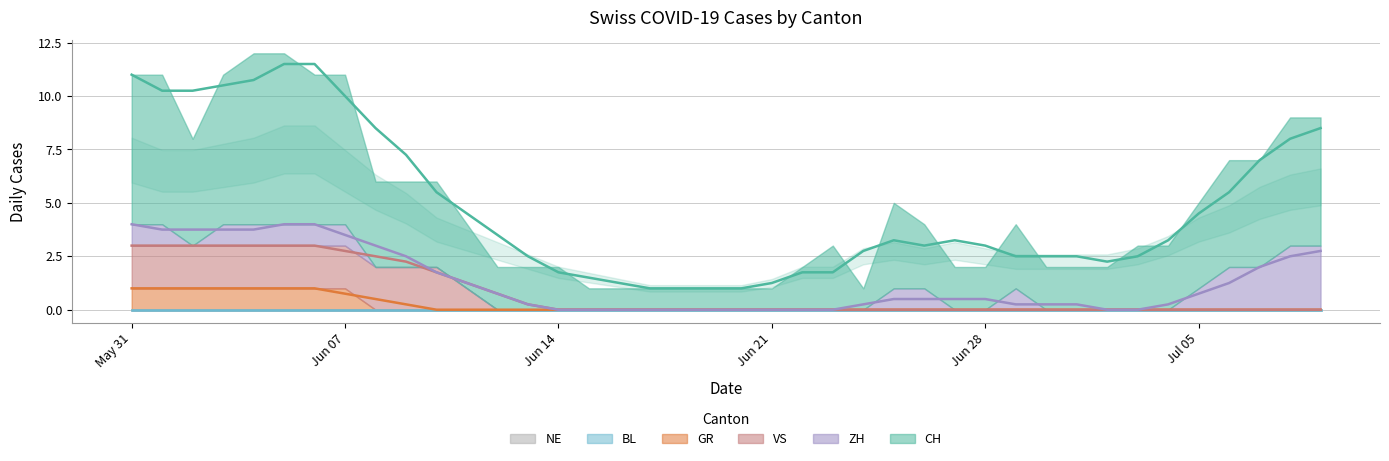

What are all the series names shown in the legend?

CH, GR, ZH, BL, VS, NE